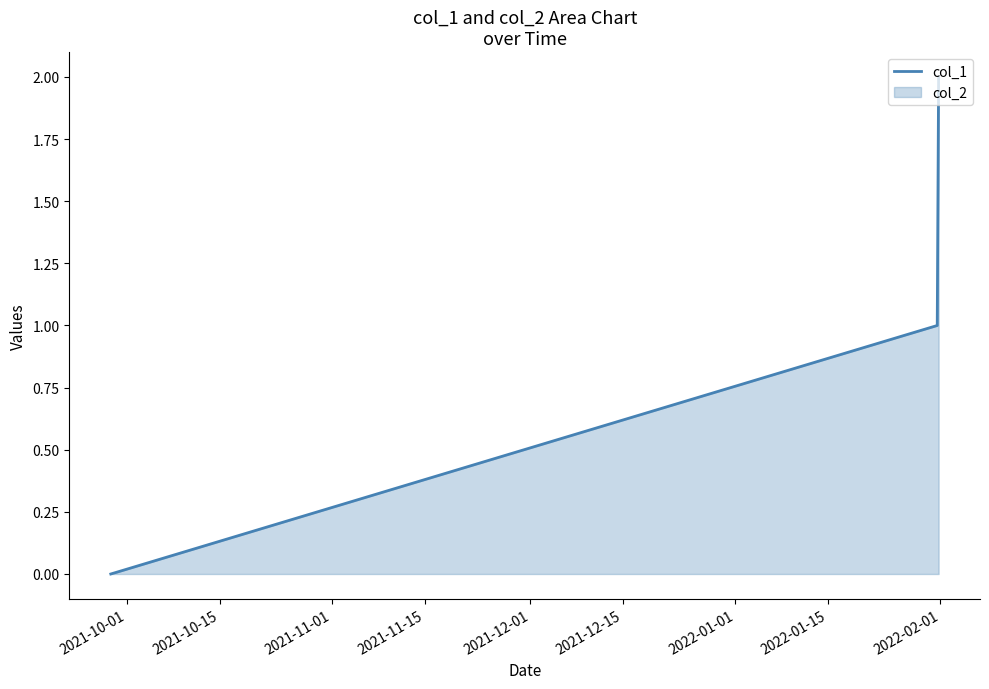

Which category has the lowest value across all series?

2021-10-01